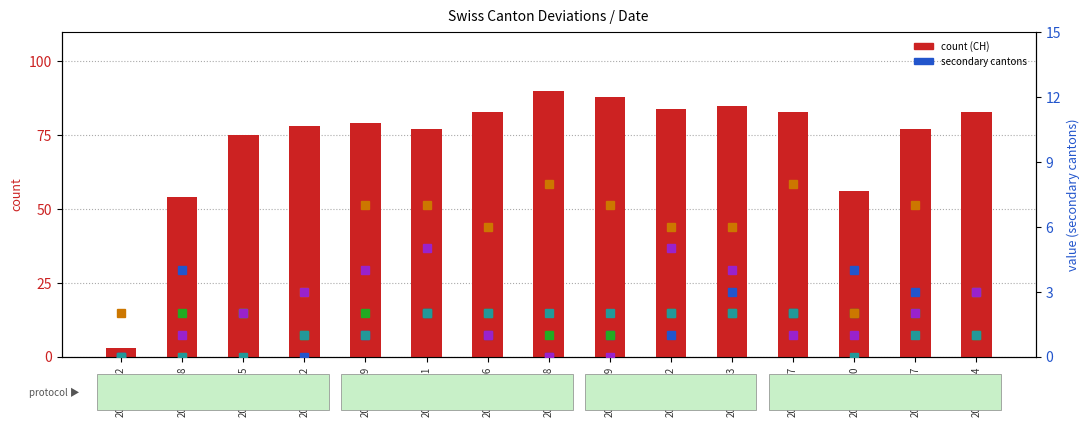

Does the chart contain stacked bars?

No